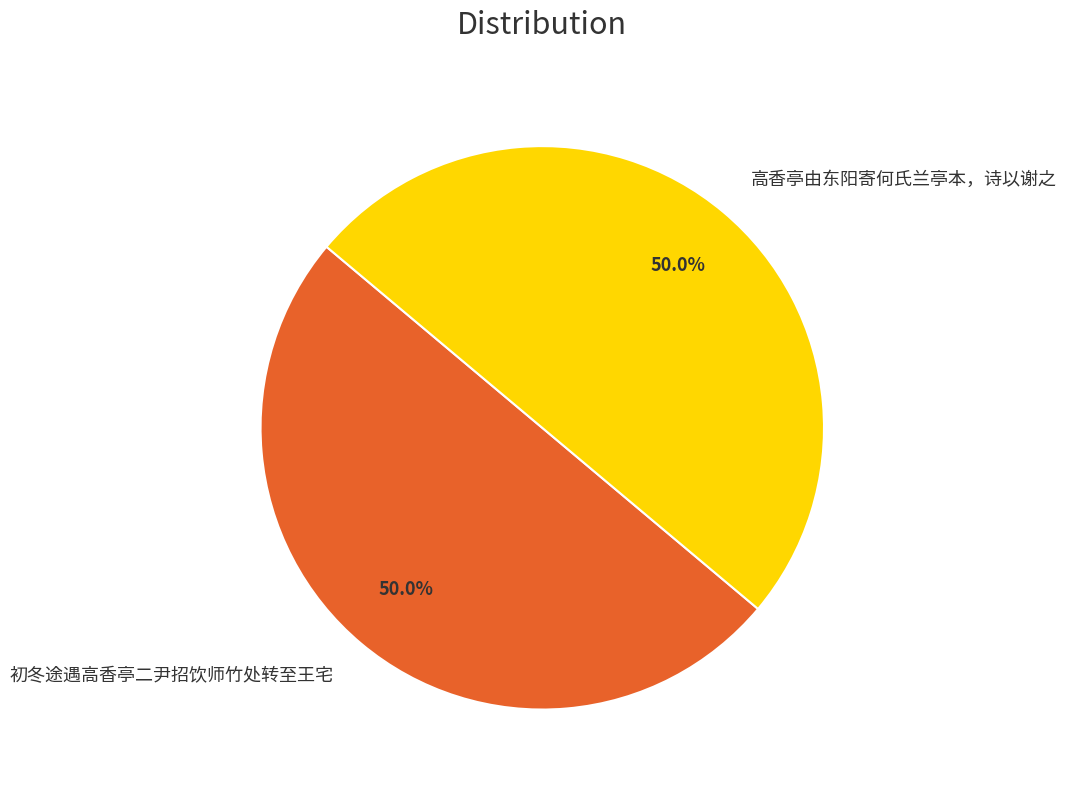

Is it true that 高香亭由东阳寄何氏兰亭本，诗以谢之 is 50% of the pie?

True